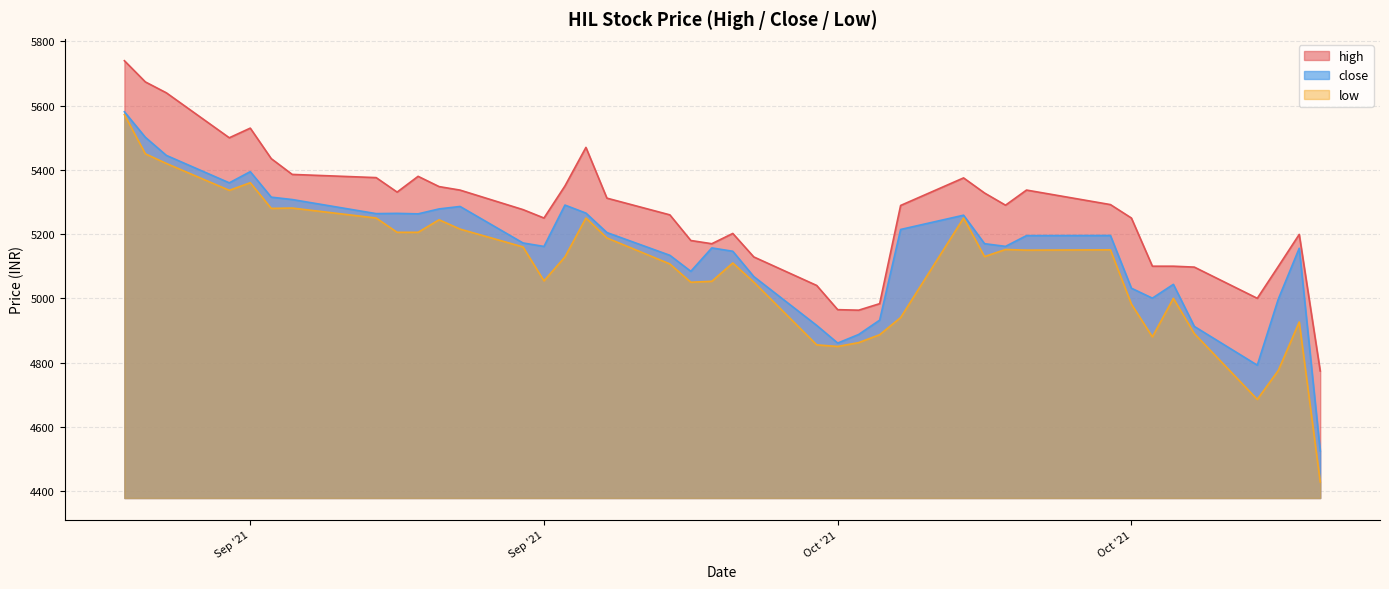

What is the sum of the low values at 2021-09-14 and 2021-10-25?

9890.7